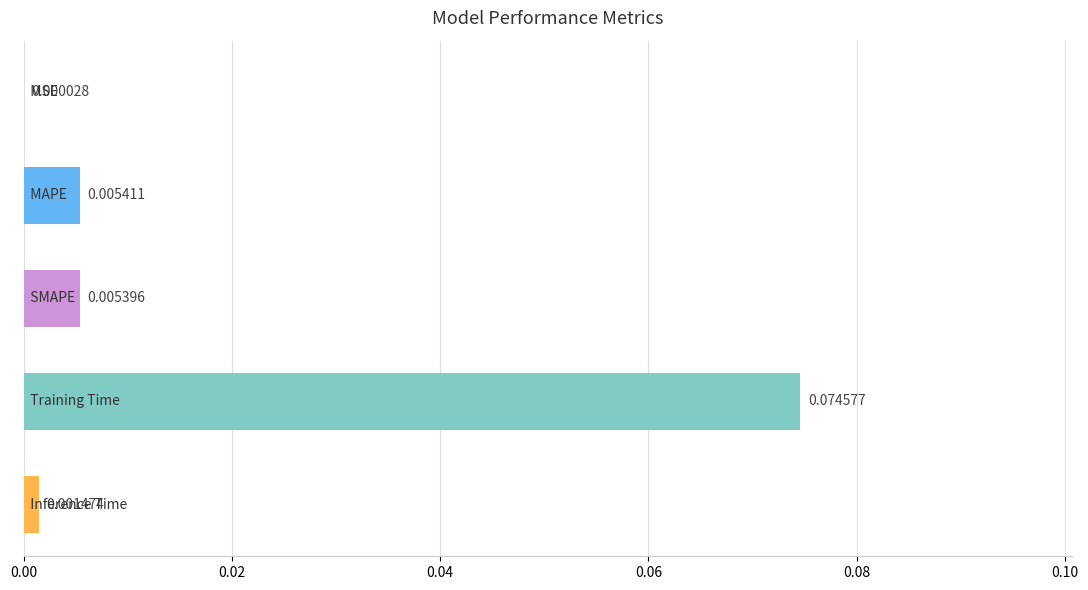

Count the number of categories in the chart.

5